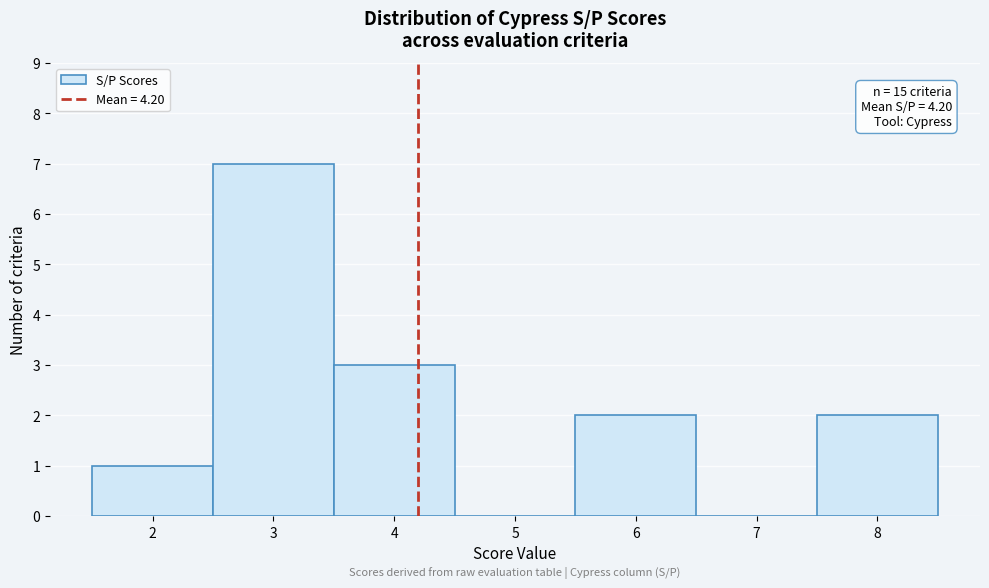

Which range on the x-axis has the tallest bar?

2.5 to 3.5